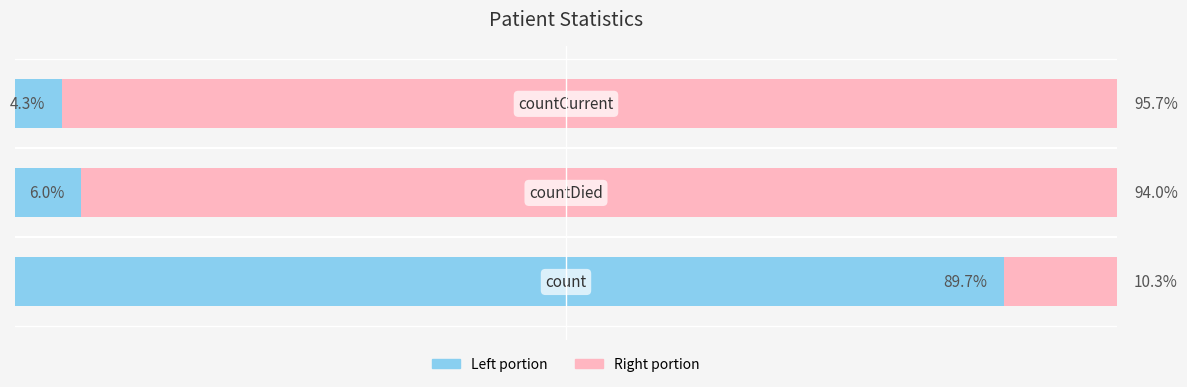

Does the chart contain any negative values?

No